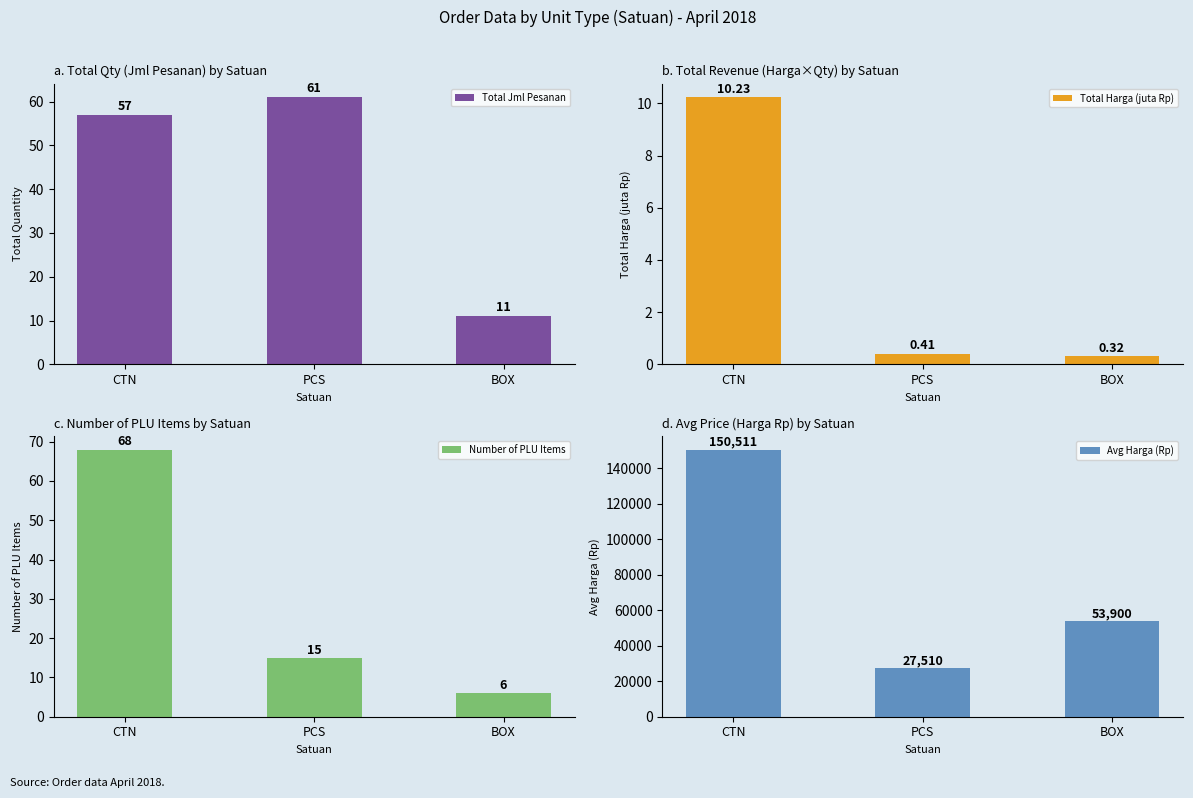

The value of Total Jml Pesanan at CTN is 23.0. True or false?

False